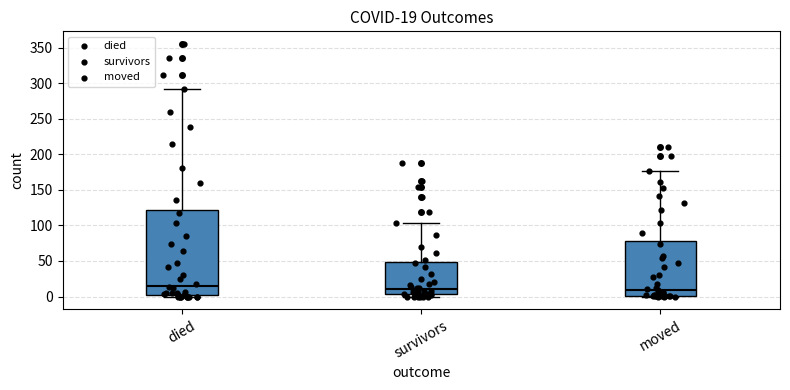

Which box is the tallest, from its lower edge to its upper edge?

died